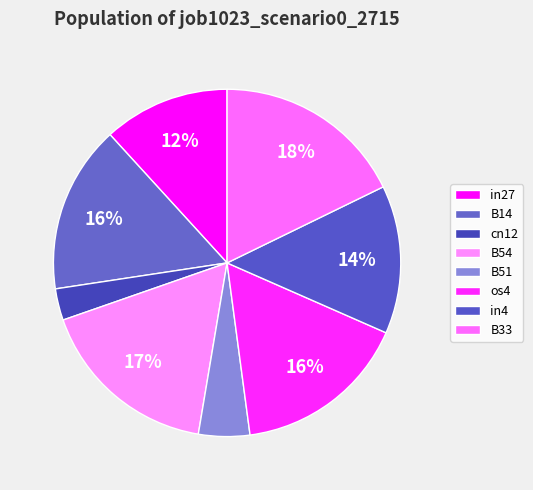

True or false: B54 accounts for 17% of the total.

True